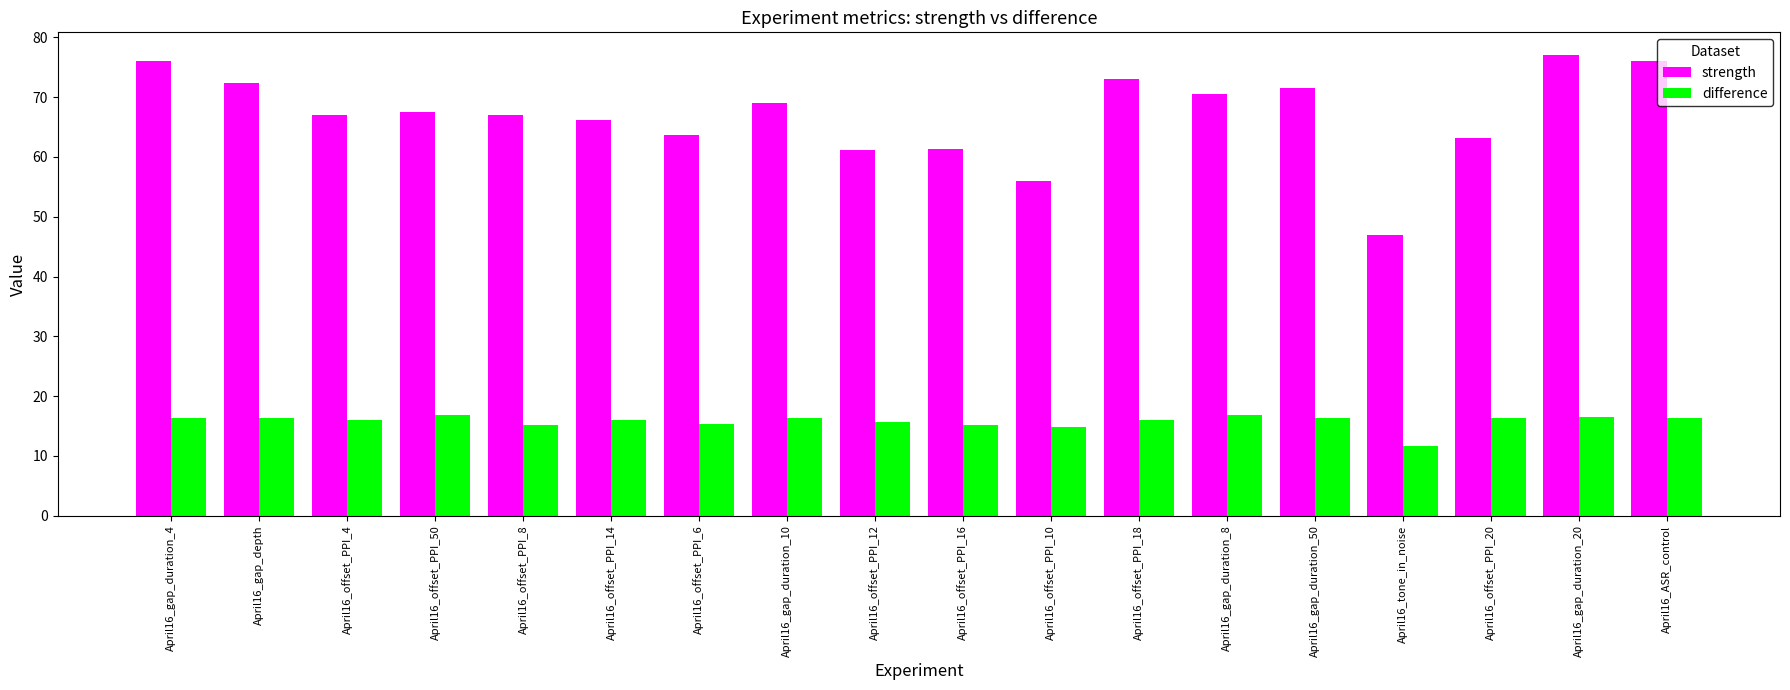

At which label does strength first exceed 67?

April16_gap_duration_4